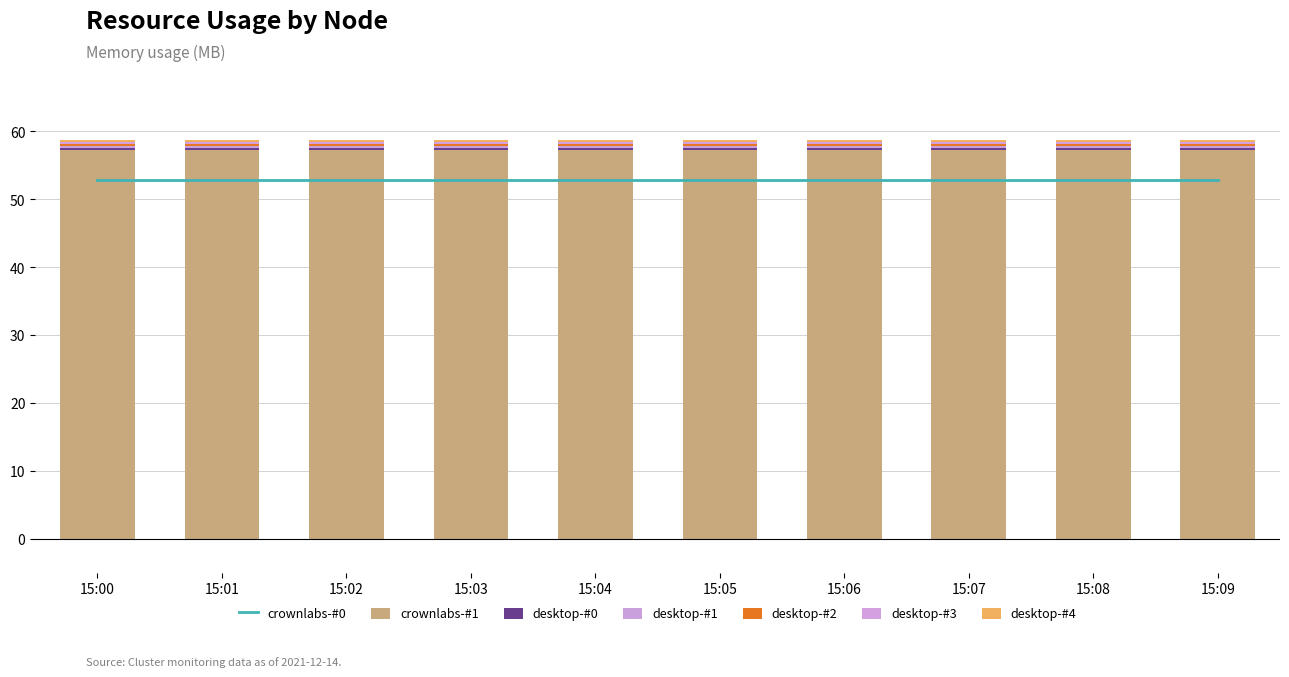

The value of desktop-#2 at 15:06 is 0.5. True or false?

False